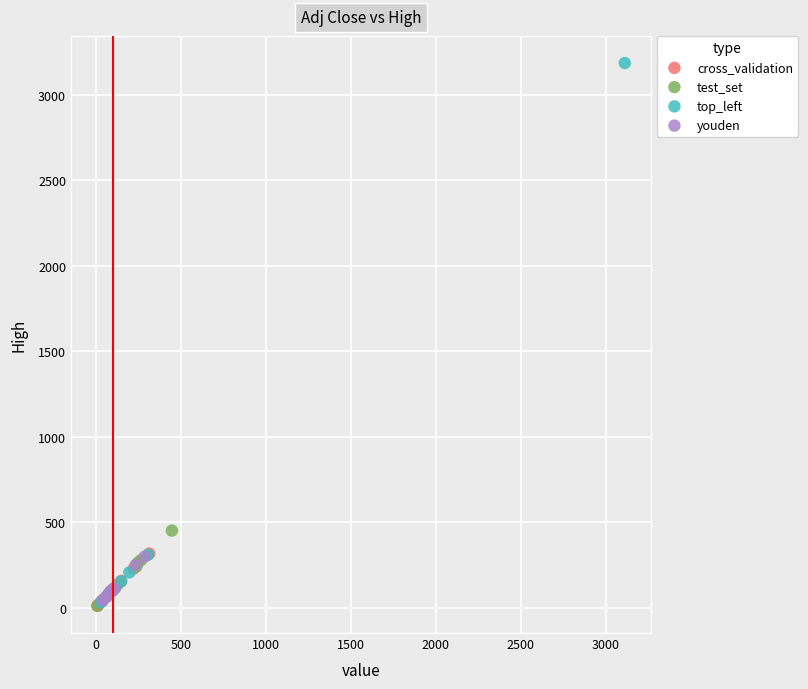

Which series contains the highest Y value?

top_left